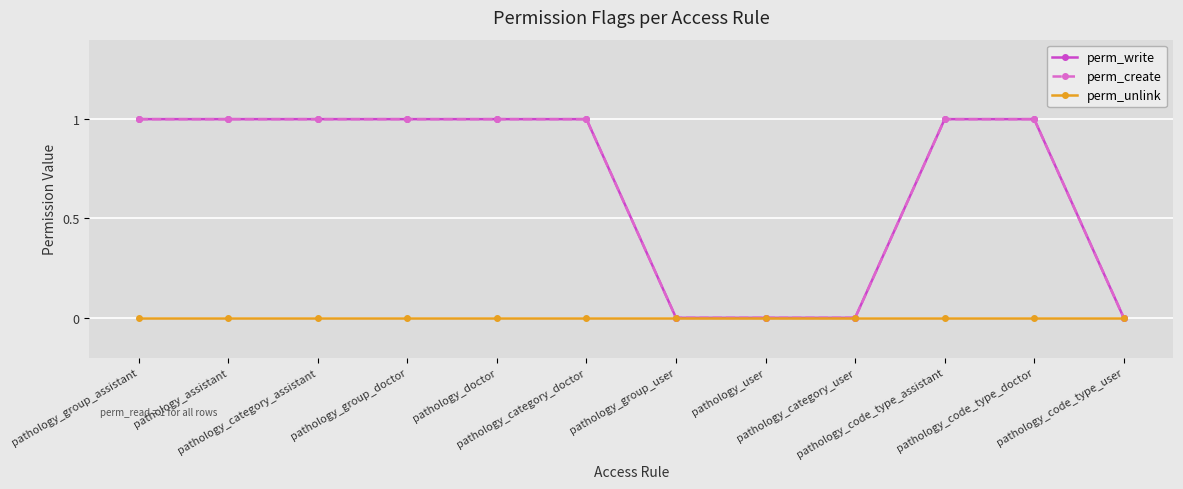

Is this an area chart (filled region under the line)?

No